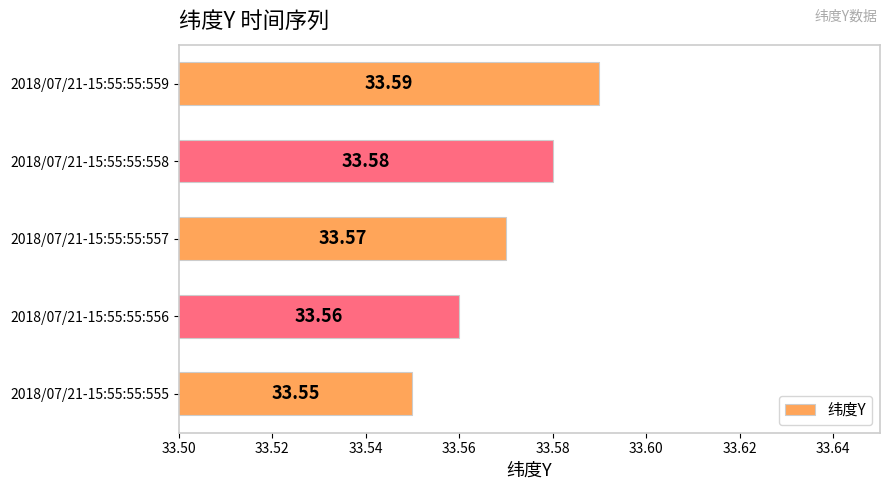

Which label corresponds to the largest value in the chart?

2018/07/21-15:55:55:559